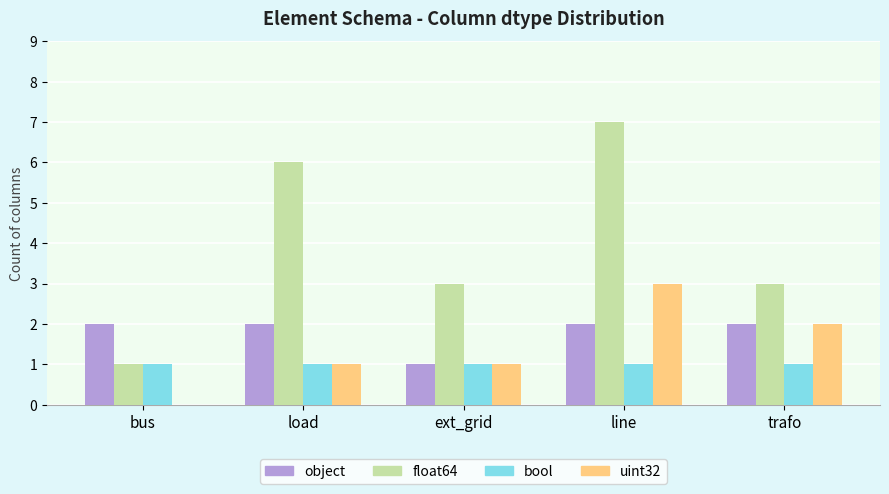

Where is object nearest to the value 1?

ext_grid